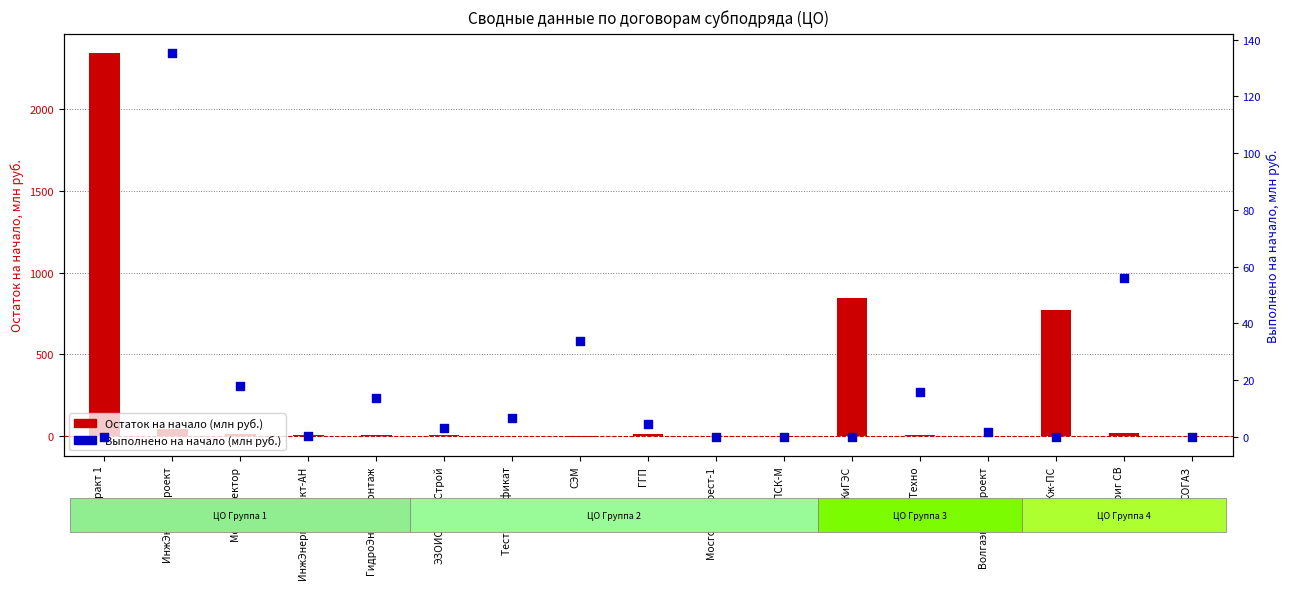

What is the total value across all series at ЖиГЭС?

841.6